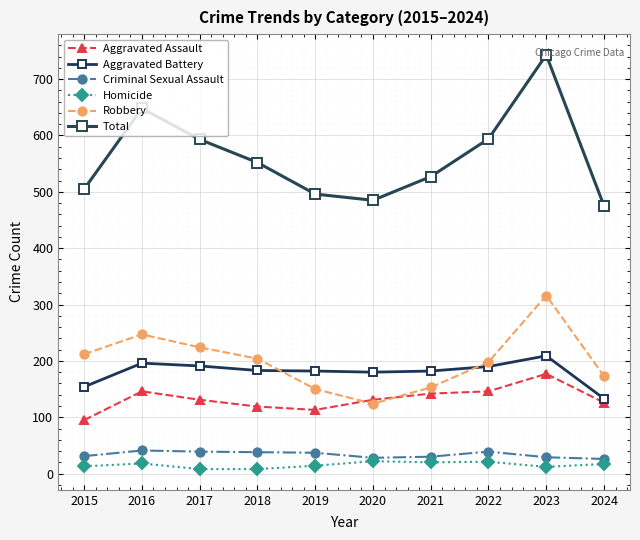

What is the value of the Aggravated Assault point at the 9th from the left?

177